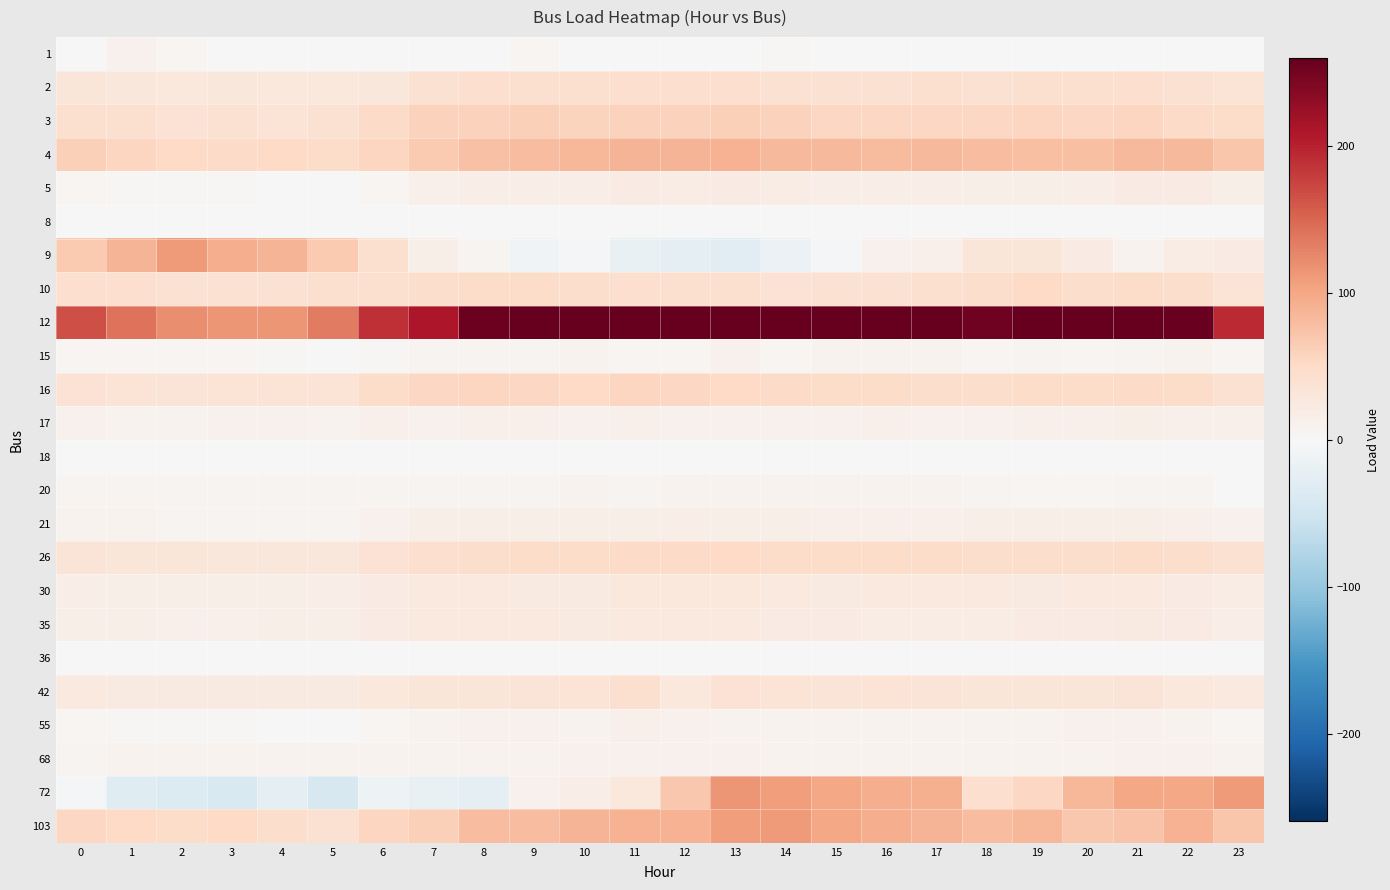

Reading left to right, transcribe all the data shown in this chart.

1: 0=1.0	1=10.2	2=5.1	3=0.8	4=0.8	5=1.0	6=0.6	7=0.3	8=0.6	9=6.1	10=0.5	11=1.3	12=0.6	13=0.8	14=2.9	15=0.8	16=0.6	17=0.6	18=1.9	19=0.3	20=0.6	21=0.3	22=0.6	23=0.3
2: 0=30.7	1=28.4	2=27.8	3=28.4	4=28.3	5=27.9	6=30.3	7=39.0	8=42.6	9=40.9	10=42.2	11=43.6	12=43.0	13=43.8	14=39.3	15=40.4	16=39.6	17=40.6	18=40.4	19=41.5	20=41.5	21=42.6	22=38.8	23=35.4
3: 0=41.7	1=41.4	2=38.0	3=40.1	4=36.2	5=40.2	6=49.8	7=60.7	8=59.1	9=61.5	10=57.3	11=60.5	12=59.6	13=60.8	14=59.6	15=53.3	16=54.3	17=53.7	18=53.8	19=56.0	20=54.6	21=54.8	22=49.3	23=47.7
4: 0=62.1	1=54.8	2=50.9	3=49.8	4=50.9	5=47.3	6=56.5	7=68.7	8=76.3	9=79.7	10=85.7	11=89.1	12=87.8	13=90.4	14=84.0	15=85.1	16=82.2	17=84.2	18=79.4	19=79.0	20=78.9	21=84.2	22=83.8	23=72.5
5: 0=5.6	1=2.2	2=3.0	3=2.6	4=0.6	5=1.1	6=5.9	7=13.1	8=16.4	9=17.6	10=17.6	11=20.6	12=19.8	13=20.6	14=19.6	15=17.1	16=16.6	17=16.3	18=15.8	19=15.5	20=16.6	21=20.3	22=21.4	23=14.9
8: 0=0.0	1=0.0	2=0.0	3=0.0	4=0.0	5=0.0	6=0.0	7=0.0	8=0.0	9=0.0	10=0.0	11=0.0	12=0.0	13=0.0	14=0.0	15=0.0	16=0.0	17=0.0	18=0.0	19=0.0	20=0.0	21=0.0	22=0.0	23=0.0
9: 0=66.9	1=88.8	2=109.9	3=94.5	4=87.5	5=68.5	6=40.6	7=15.3	8=7.5	9=-9.3	10=-5.9	11=-19.3	12=-23.8	13=-30.2	14=-14.2	15=-2.1	16=10.9	17=13.1	18=31.6	19=32.3	20=22.2	21=10.1	22=19.2	23=21.2
10: 0=44.6	1=43.8	2=40.1	3=39.8	4=39.3	5=40.9	6=41.2	7=44.7	8=46.8	9=46.6	10=45.0	11=43.4	12=40.6	13=41.0	14=37.8	15=38.6	16=39.9	17=41.0	18=45.3	19=51.1	20=45.3	21=47.4	22=45.5	23=36.1
12: 0=167.7	1=140.5	2=119.8	3=115.0	4=115.0	5=135.7	6=190.0	7=210.8	8=253.9	9=266.7	10=274.6	11=297.0	12=319.4	13=311.4	14=300.2	15=285.8	16=268.3	17=266.7	18=252.3	19=263.5	20=263.5	21=274.6	22=255.5	23=193.2
15: 0=4.3	1=5.1	2=4.2	3=4.8	4=3.2	5=1.6	6=3.2	7=6.4	8=8.0	9=6.5	10=9.9	11=5.9	12=5.6	13=12.0	14=5.9	15=8.8	16=8.5	17=9.4	18=5.3	19=7.0	20=5.0	21=6.9	22=9.4	23=5.0
16: 0=36.9	1=35.3	2=33.5	3=35.0	4=34.7	5=35.0	6=46.9	7=52.9	8=55.9	9=52.9	10=51.3	11=54.8	12=54.5	13=50.9	14=48.7	15=46.9	16=46.9	17=44.9	18=46.1	19=48.5	20=47.7	21=50.5	22=46.9	23=40.2
17: 0=10.7	1=9.7	2=9.1	3=10.2	4=10.9	5=9.3	6=13.1	7=11.8	8=12.3	9=13.3	10=11.3	11=12.5	12=12.1	13=11.5	14=12.0	15=11.5	16=12.8	17=12.1	18=11.8	19=13.9	20=13.6	21=14.5	22=12.6	23=13.3
18: 0=0.5	1=0.3	2=0.0	3=-0.5	4=0.0	5=-1.3	6=-0.5	7=-0.3	8=0.5	9=-0.5	10=0.5	11=-0.6	12=-0.8	13=1.1	14=-0.8	15=1.1	16=0.5	17=0.3	18=-0.8	19=0.2	20=-0.5	21=-0.2	22=1.0	23=0.3
20: 0=7.5	1=7.2	2=7.2	3=8.0	4=7.2	5=6.9	6=6.9	7=7.0	8=7.3	9=6.9	10=8.8	11=6.9	12=8.6	13=9.1	14=8.9	15=9.3	16=8.9	17=9.7	18=6.9	19=6.1	20=6.1	21=6.4	22=6.7	23=0.5
21: 0=9.1	1=8.3	2=7.8	3=7.7	4=7.7	5=7.7	6=11.0	7=15.0	8=15.6	9=15.5	10=15.2	11=15.6	12=16.4	13=16.0	14=15.0	15=13.7	16=13.7	17=13.9	18=15.5	19=14.4	20=15.2	21=16.1	22=14.1	23=11.0
26: 0=34.3	1=31.5	2=30.8	3=29.5	4=29.2	5=29.1	6=37.7	7=43.3	8=46.1	9=47.9	10=47.6	11=48.7	12=48.7	13=51.1	14=46.6	15=47.7	16=47.1	17=47.1	18=45.3	19=45.3	20=44.9	21=48.5	22=46.1	23=39.8
30: 0=17.4	1=16.0	2=15.6	3=15.6	4=16.1	5=16.4	6=21.9	7=24.9	8=25.7	9=23.6	10=24.3	11=27.5	12=27.3	13=26.5	14=25.4	15=23.8	16=24.6	17=24.8	18=24.8	19=23.6	20=25.9	21=25.1	22=20.9	23=19.3
35: 0=16.1	1=14.7	2=12.6	3=13.9	4=14.4	5=15.3	6=20.9	7=24.4	8=25.9	9=25.4	10=22.8	11=25.9	12=25.2	13=24.8	14=20.9	15=20.3	16=20.0	17=19.8	18=19.5	19=21.6	20=21.7	21=23.2	22=21.1	23=18.0
36: 0=0.6	1=0.6	2=0.8	3=0.2	4=0.3	5=0.8	6=0.6	7=0.3	8=0.0	9=-1.0	10=-1.0	11=-0.8	12=-0.8	13=-0.5	14=0.3	15=0.3	16=0.0	17=0.0	18=0.2	19=0.2	20=0.2	21=0.2	22=-0.5	23=-0.2
42: 0=25.7	1=24.1	2=23.2	3=22.8	4=23.5	5=22.5	6=26.8	7=30.7	8=32.3	9=33.5	10=36.1	11=40.7	12=27.3	13=36.7	14=34.8	15=33.9	16=35.4	17=33.7	18=30.7	19=31.8	20=31.9	21=33.9	22=27.3	23=24.9
55: 0=4.2	1=3.7	2=2.1	3=2.1	4=1.8	5=1.8	6=6.1	7=9.9	8=11.3	9=11.3	10=9.9	11=12.5	12=10.2	13=10.1	14=8.8	15=8.8	16=8.3	17=8.6	18=8.3	19=8.9	20=10.5	21=10.7	22=8.5	23=5.6
68: 0=7.2	1=8.6	2=8.6	3=8.6	4=8.6	5=8.5	6=9.7	7=9.7	8=9.7	9=9.7	10=11.2	11=11.2	12=11.2	13=11.2	14=9.9	15=9.9	16=9.9	17=10.1	18=10.1	19=10.1	20=10.1	21=10.2	22=10.2	23=8.8
72: 0=-5.7	1=-31.3	2=-36.1	3=-39.3	4=-23.3	5=-42.5	6=-13.7	7=-18.5	8=-23.3	9=10.2	10=16.6	11=27.8	12=70.9	13=114.0	14=109.2	15=101.2	16=94.8	17=91.7	18=43.8	19=53.3	20=85.3	21=101.2	22=101.2	23=110.8
103: 0=54.3	1=50.9	2=47.6	3=51.1	4=45.3	5=40.4	6=55.4	7=62.3	8=79.5	9=79.5	10=87.8	11=90.1	12=90.9	13=107.8	14=110.3	15=100.3	16=95.2	17=87.2	18=79.2	19=86.7	20=70.9	21=74.1	22=89.6	23=72.2